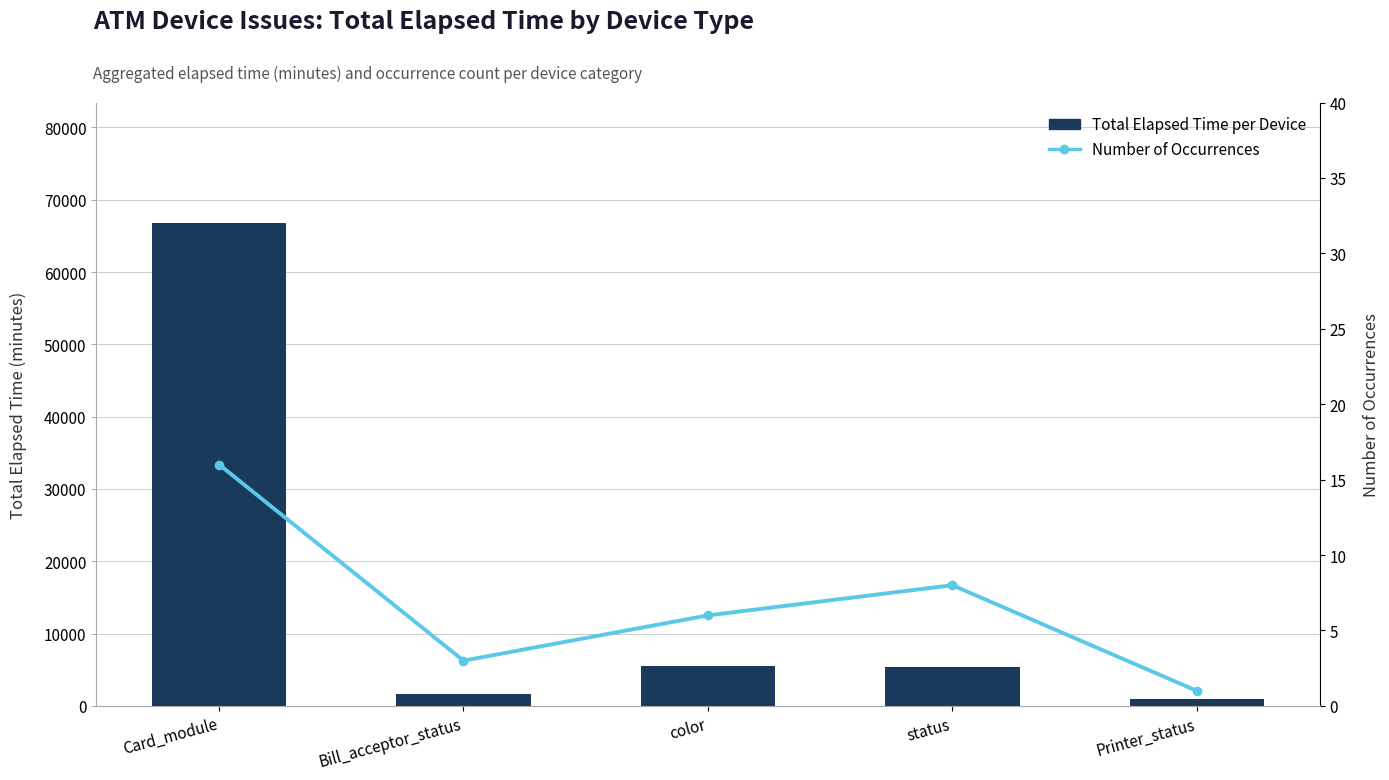

The value of Number of Occurrences at status is 8. True or false?

True